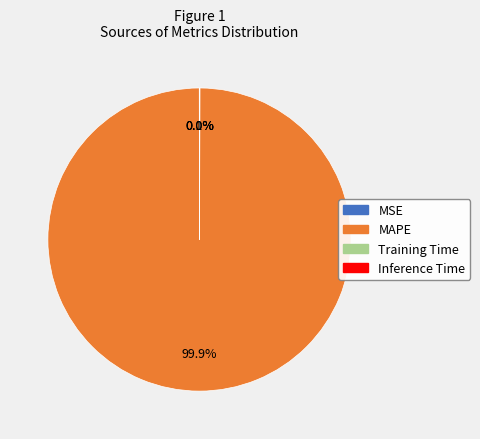

Which category has the biggest portion of the pie?

MAPE